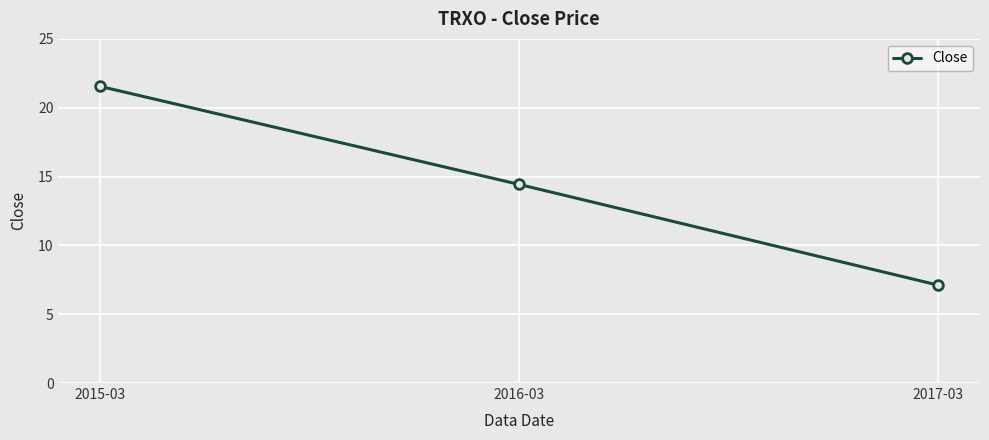

What is the ratio of the value at 2017-03 to the value at 2016-03?

0.5